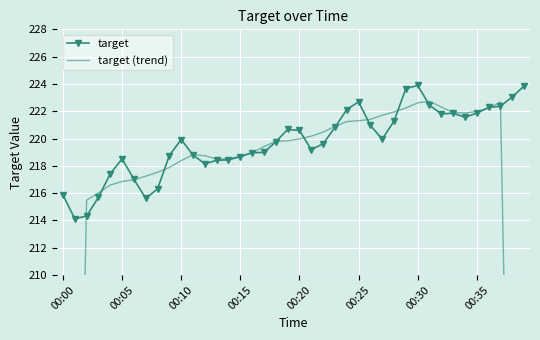

What is the lowest value of the target series?

214.1